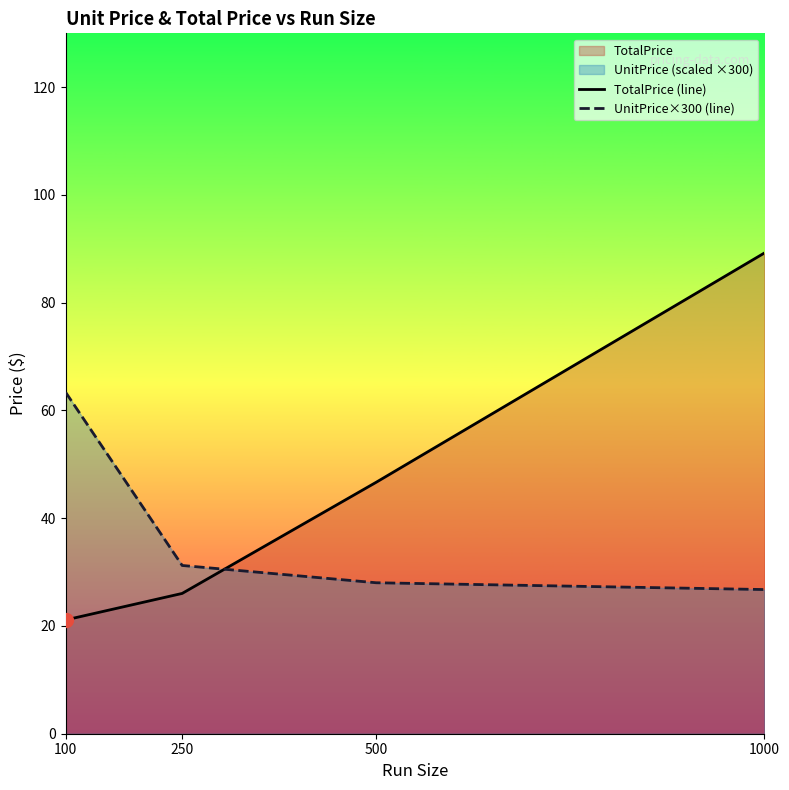

Which series has the largest total across all categories?

TotalPrice (line)